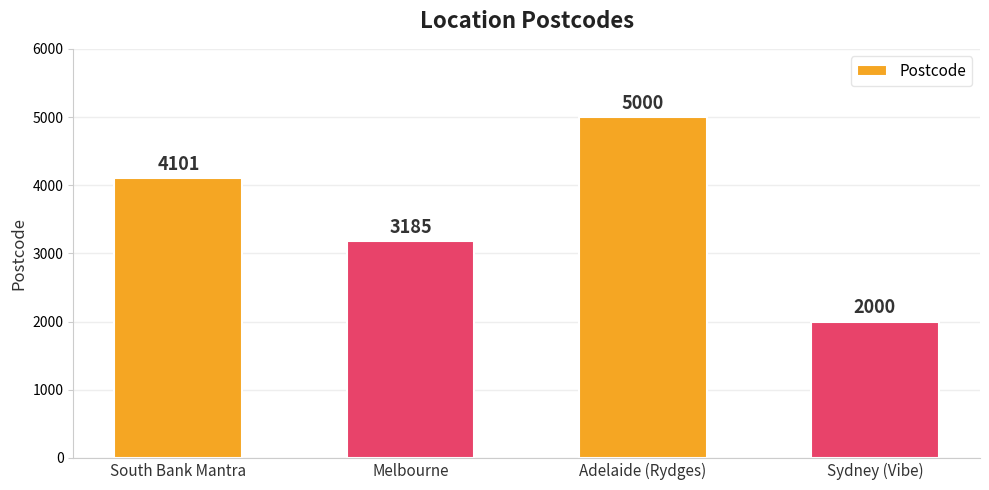

What is the change in value from Adelaide (Rydges) to Sydney (Vibe)?

-3000